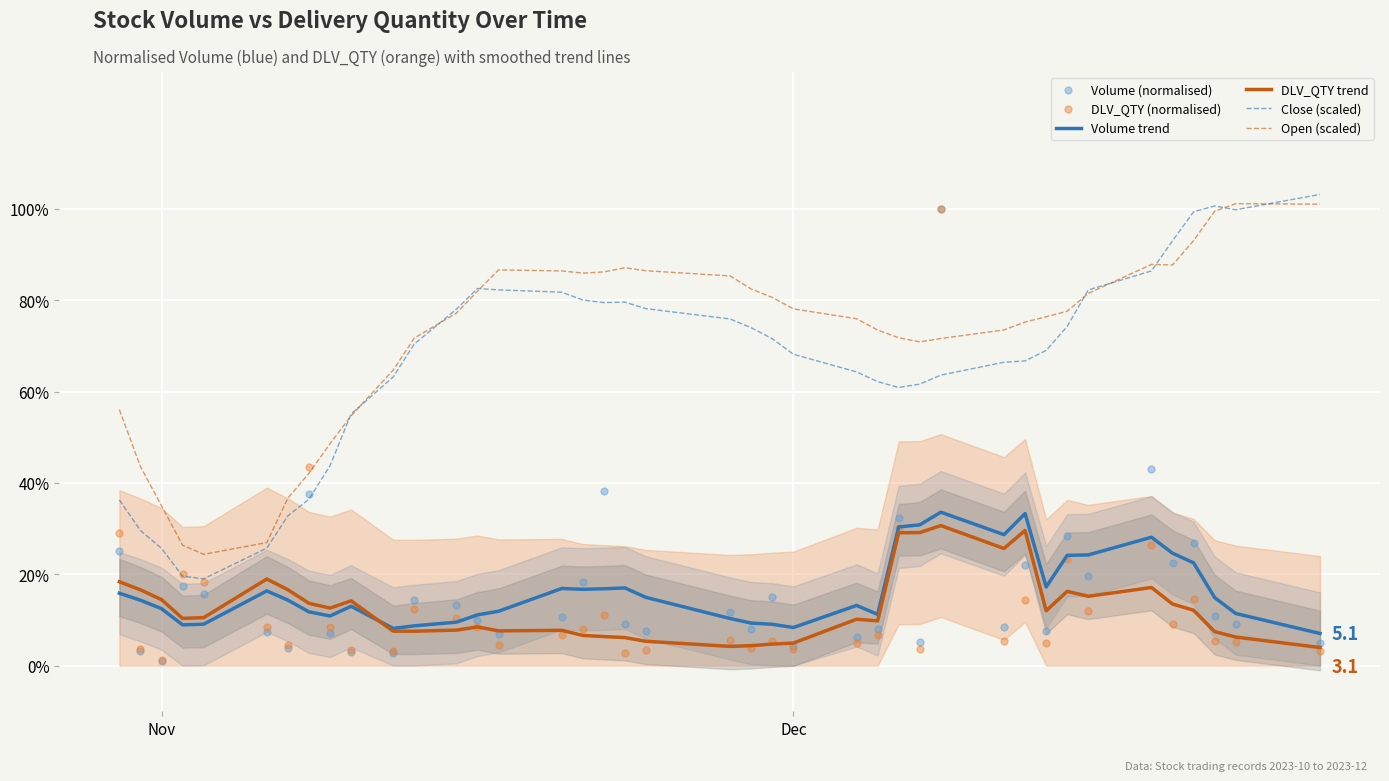

Which series reaches the maximum Y coordinate?

Close (scaled)